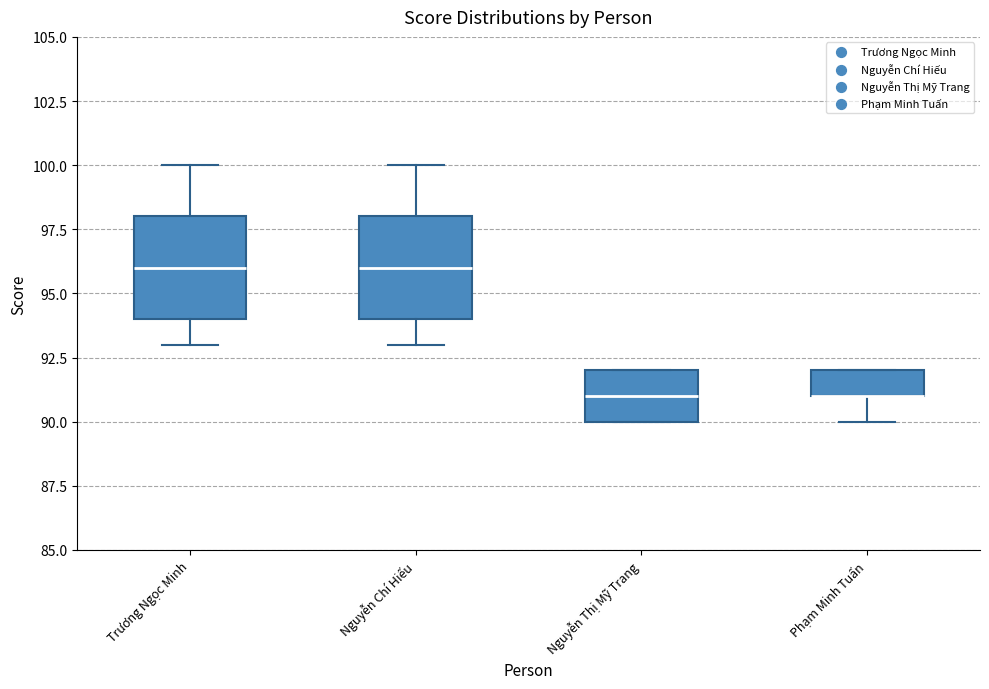

Where does the median line of the box for Nguyễn Thị Mỹ Trang sit on the y-axis? The values are not printed on the chart, so give them approximately, as read against the axis.

91